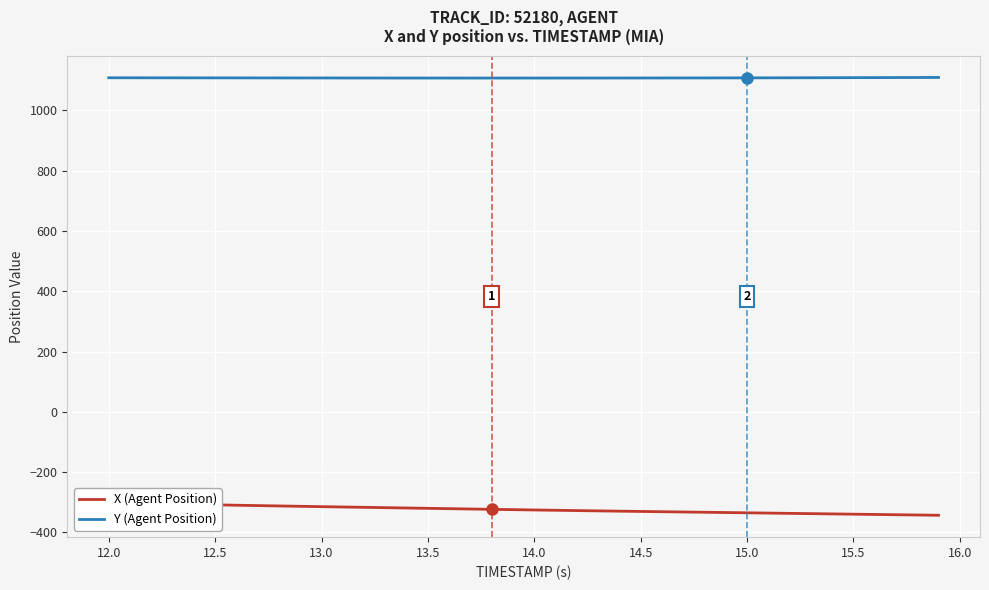

What is the average value of the Y (Agent Position) series?

1107.7